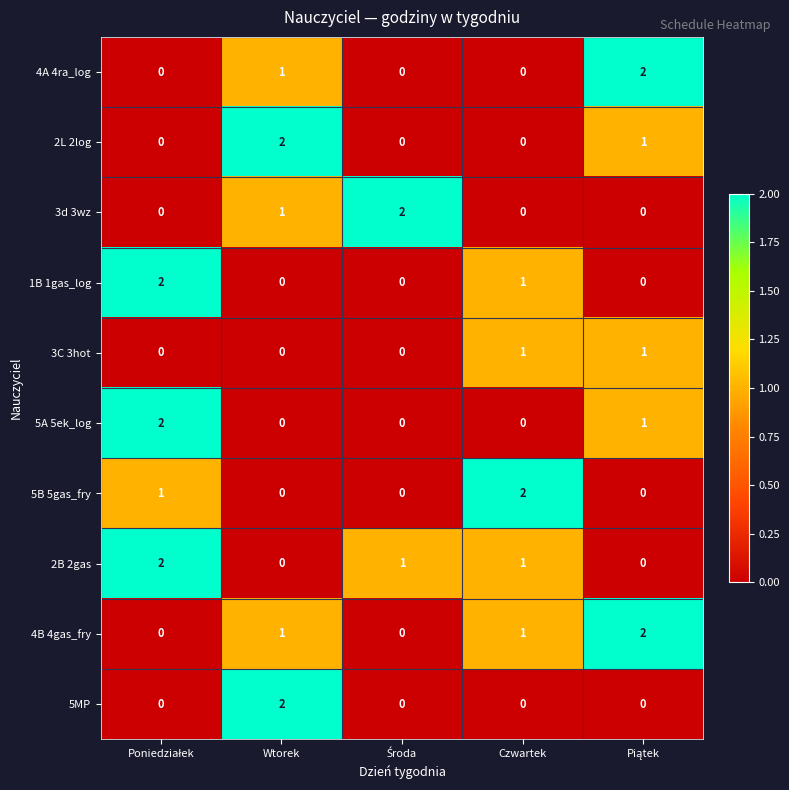

At how many categories does at least one series exceed 0?

5